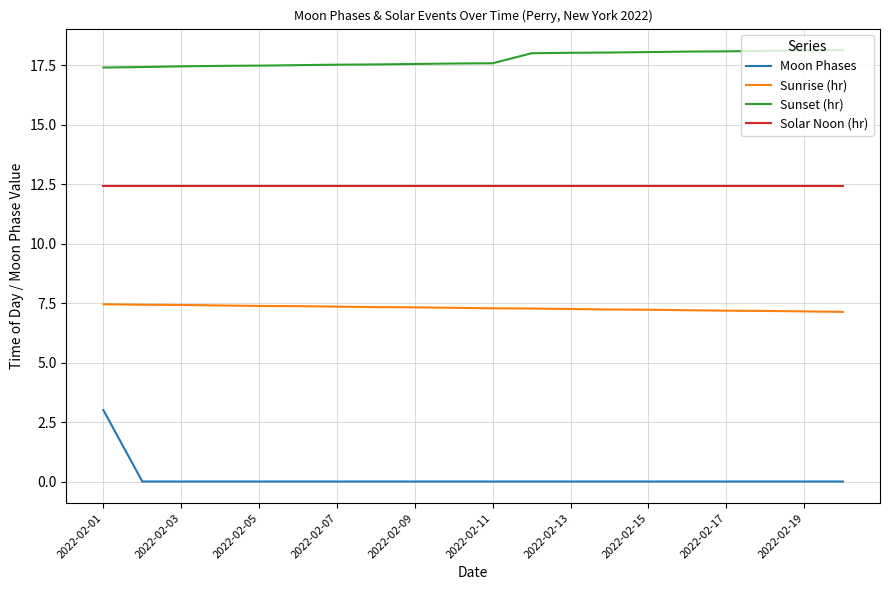

Which series has the largest range (max minus min)?

Moon Phases